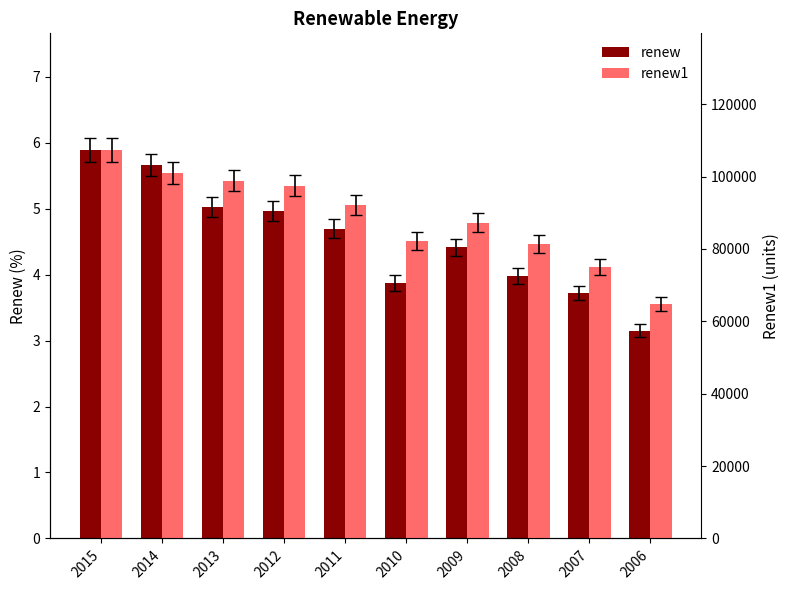

Which series has the largest total across all categories?

renew1